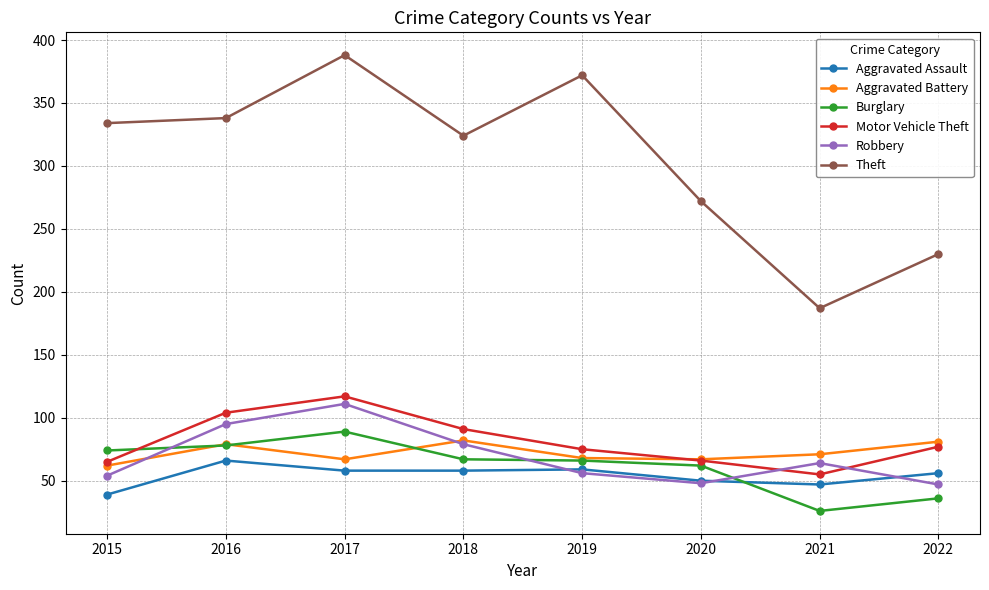

Does the chart have visible grid lines?

Yes